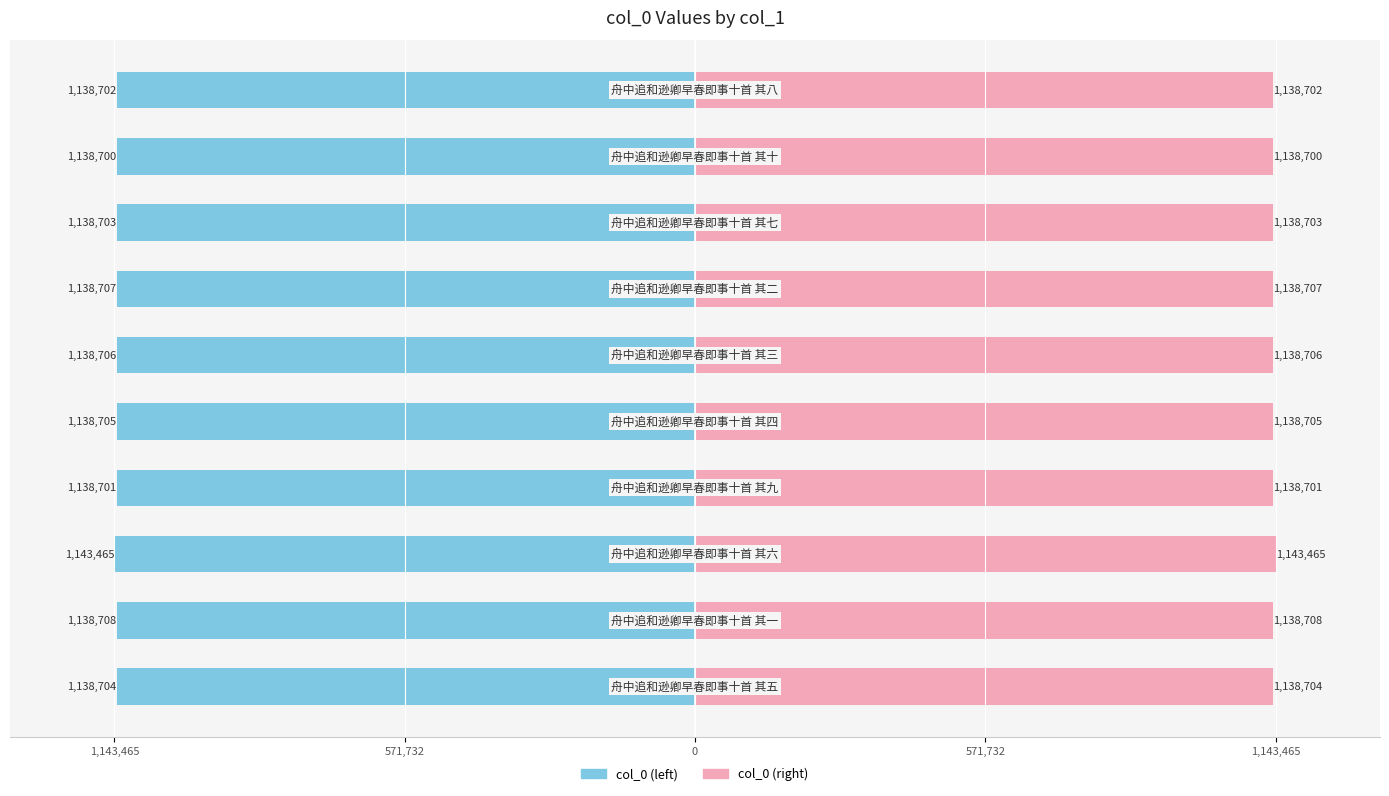

At 9, list the series in order from largest to smallest.

col_0 (right), col_0 (left)